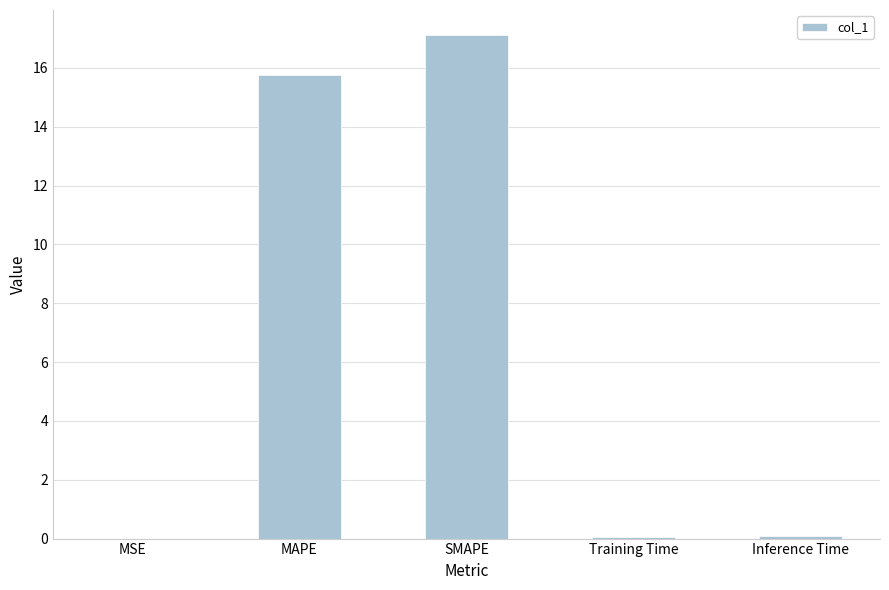

Is it true that the value at MSE is 0.0?

True